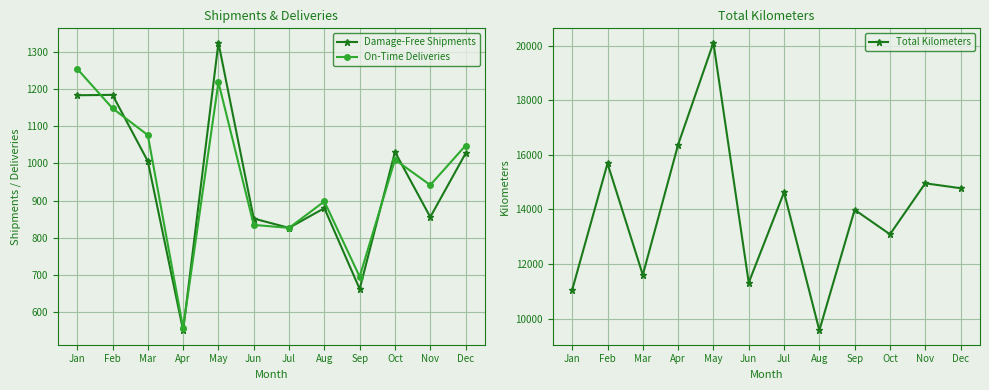

What is the difference between the On-Time Deliveries values at Apr and Aug?

340